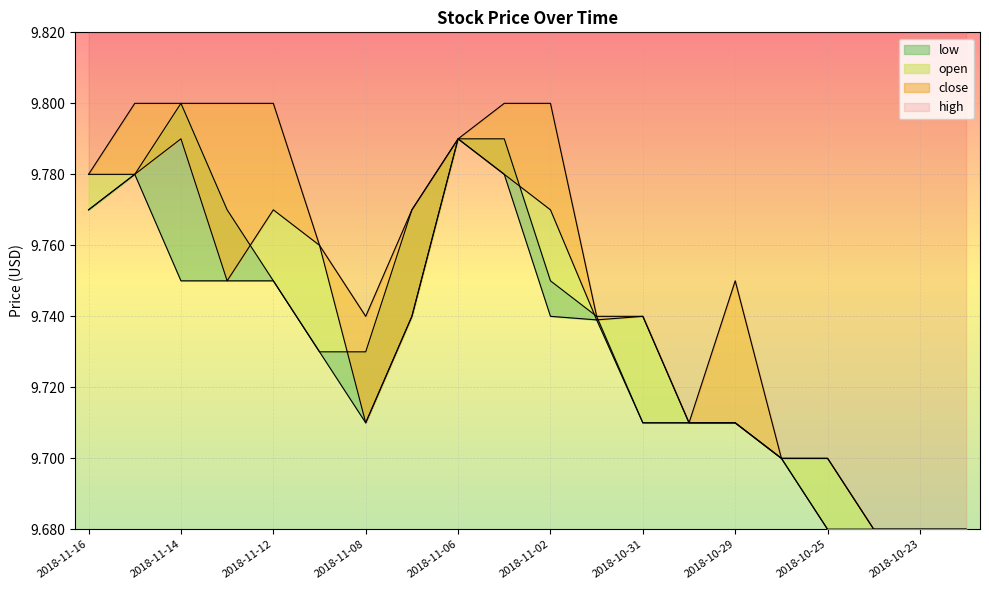

Does the chart display data point markers on the line(s)?

No